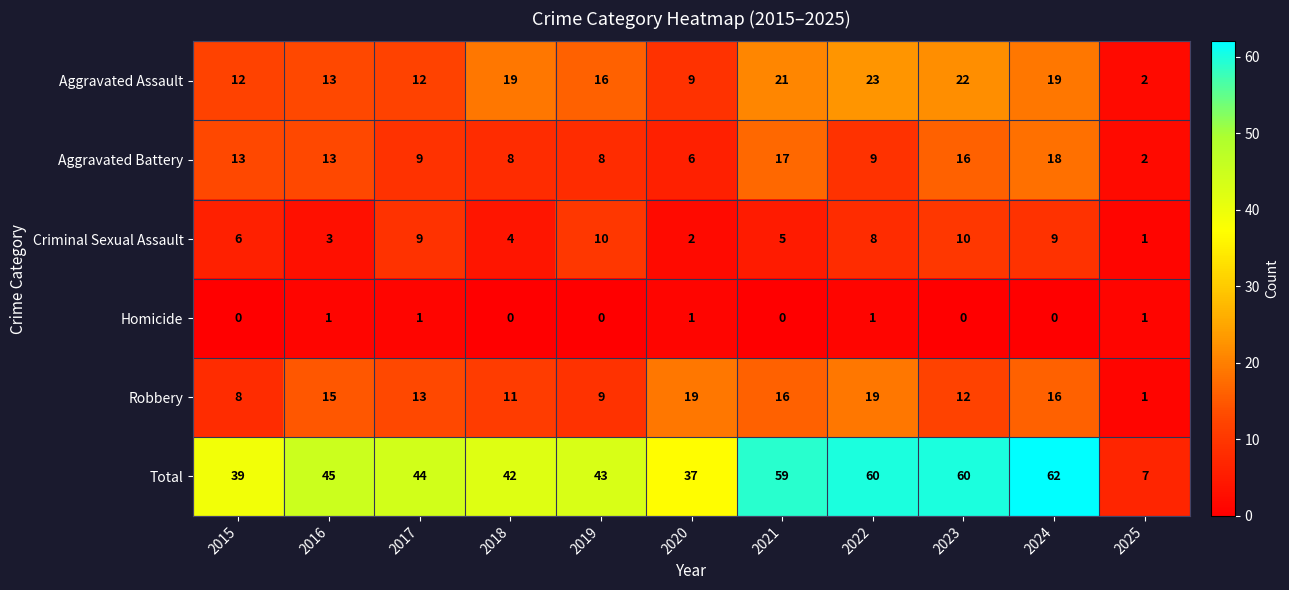

True or false: Criminal Sexual Assault has a value of 17 at 2023.

False